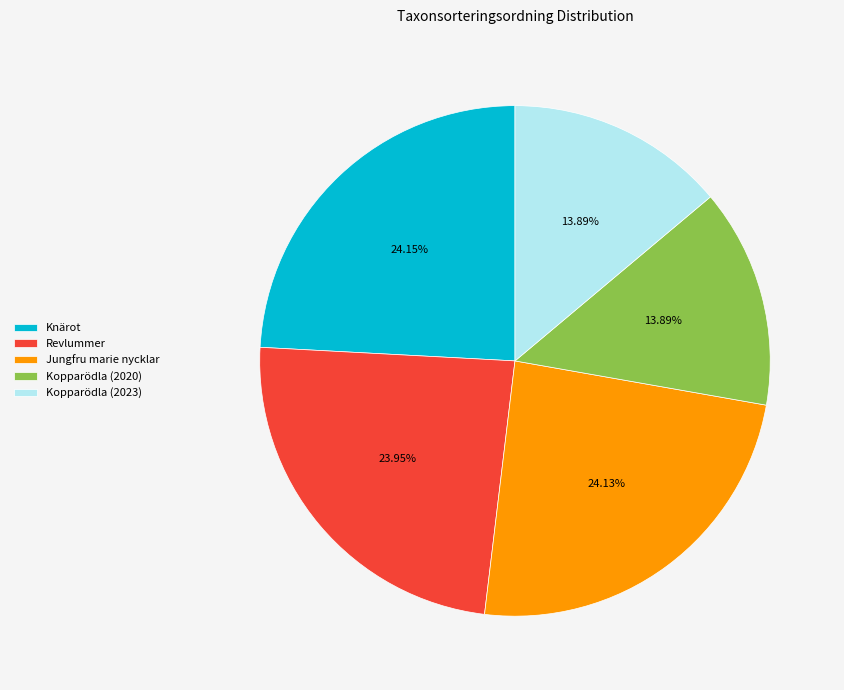

Combined, do Knärot and Revlummer account for over 50%?

No